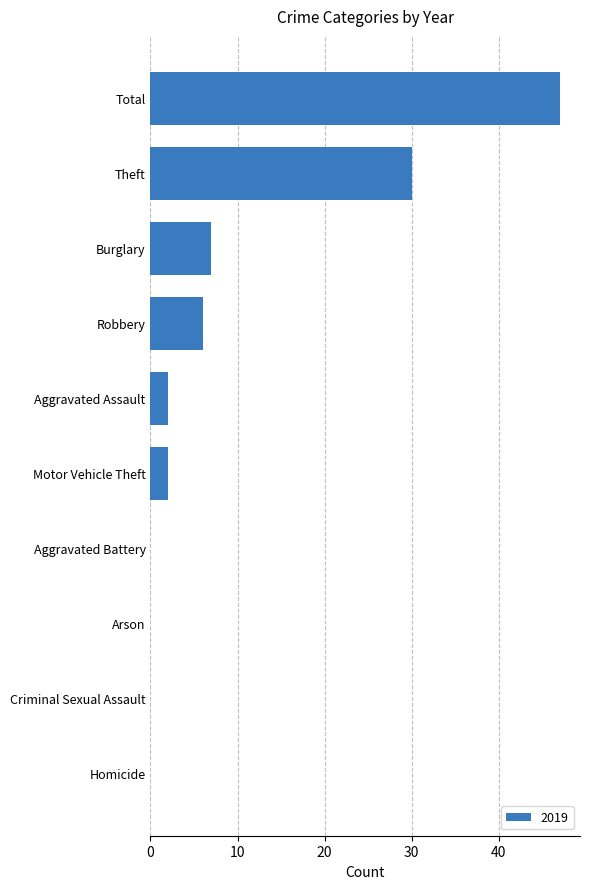

What is the sum of the values at Robbery and Homicide?

6